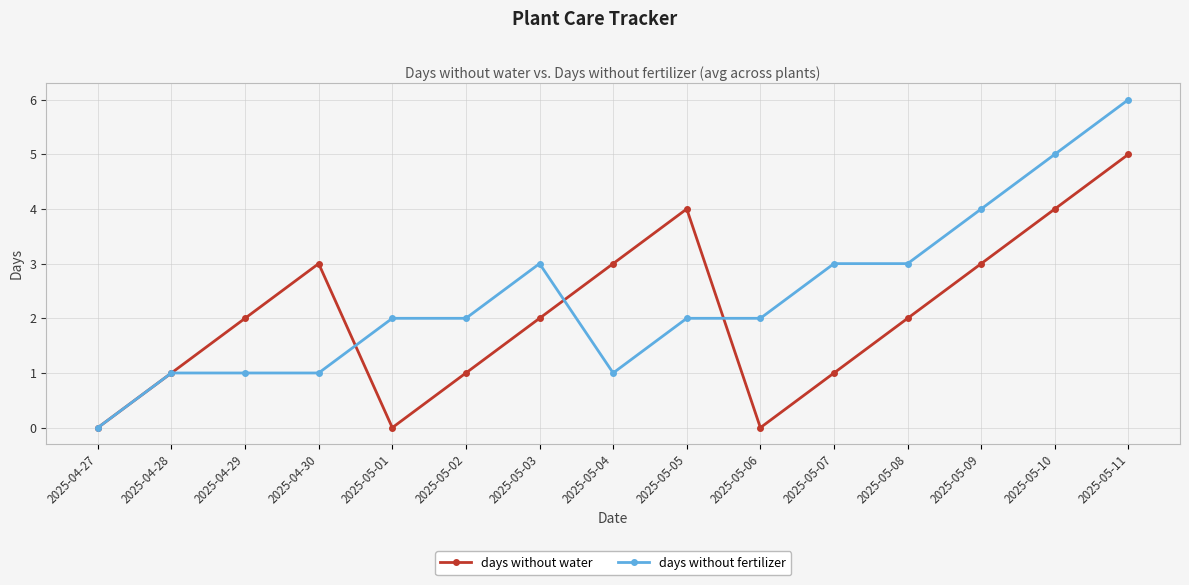

Which series has the largest range (max minus min)?

days without fertilizer